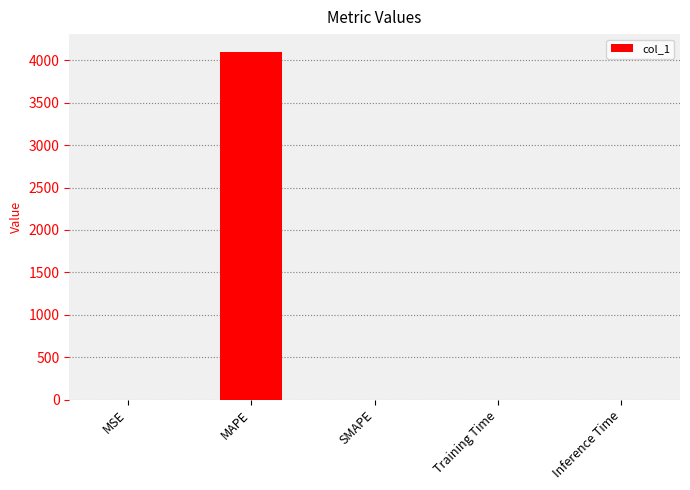

At which category does the chart reach its peak across all series?

MAPE